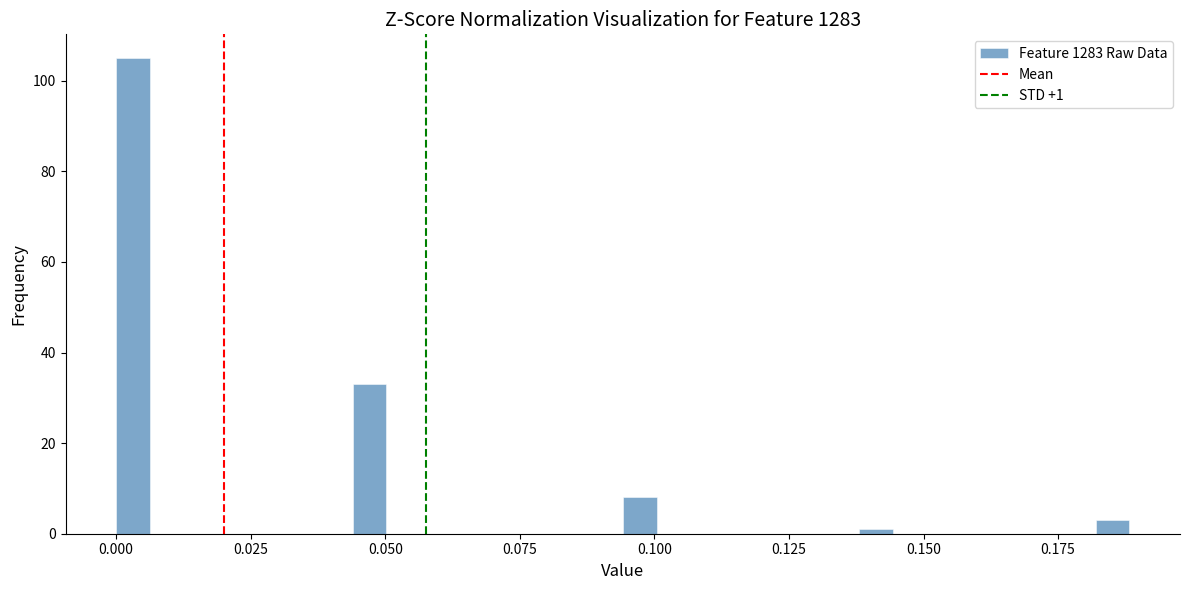

Read against the x-axis, roughly where is the centre of the tallest bar?

0.005